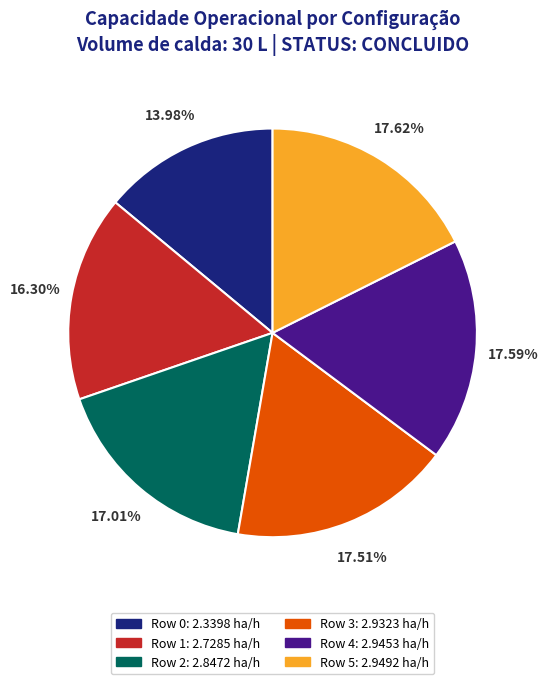

How many slices are in this pie chart?

6